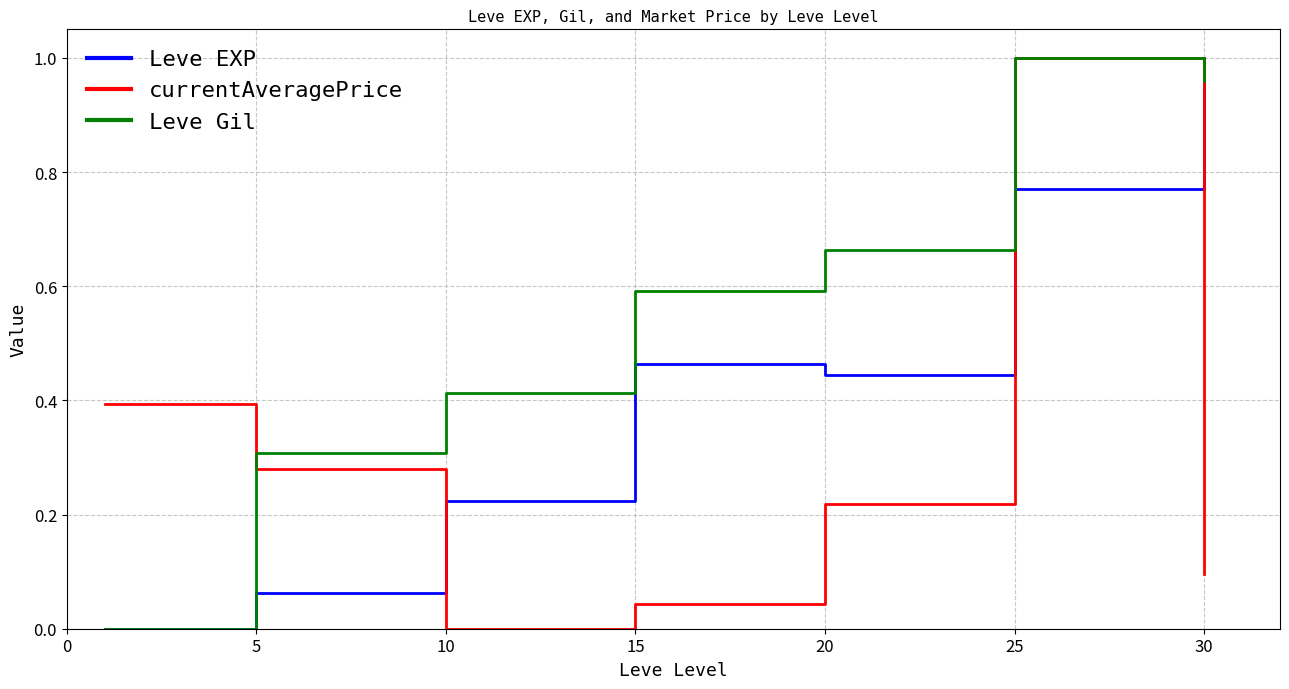

True or false: Leve EXP and currentAveragePrice cross at least once.

True